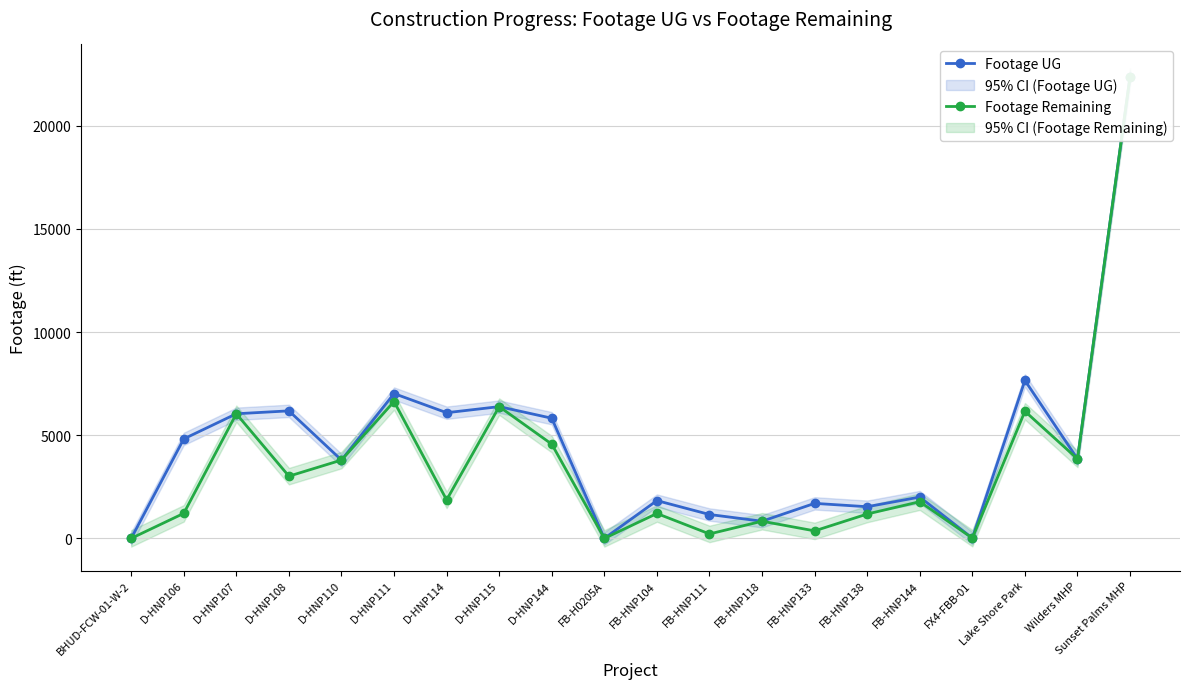

At how many categories does at least one series exceed 4493?

9